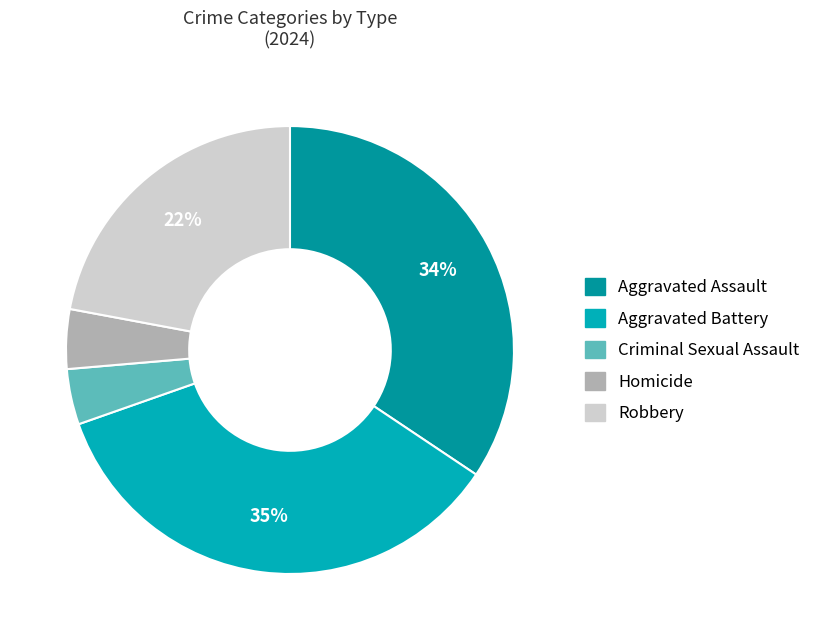

How many slices are in this pie chart?

5